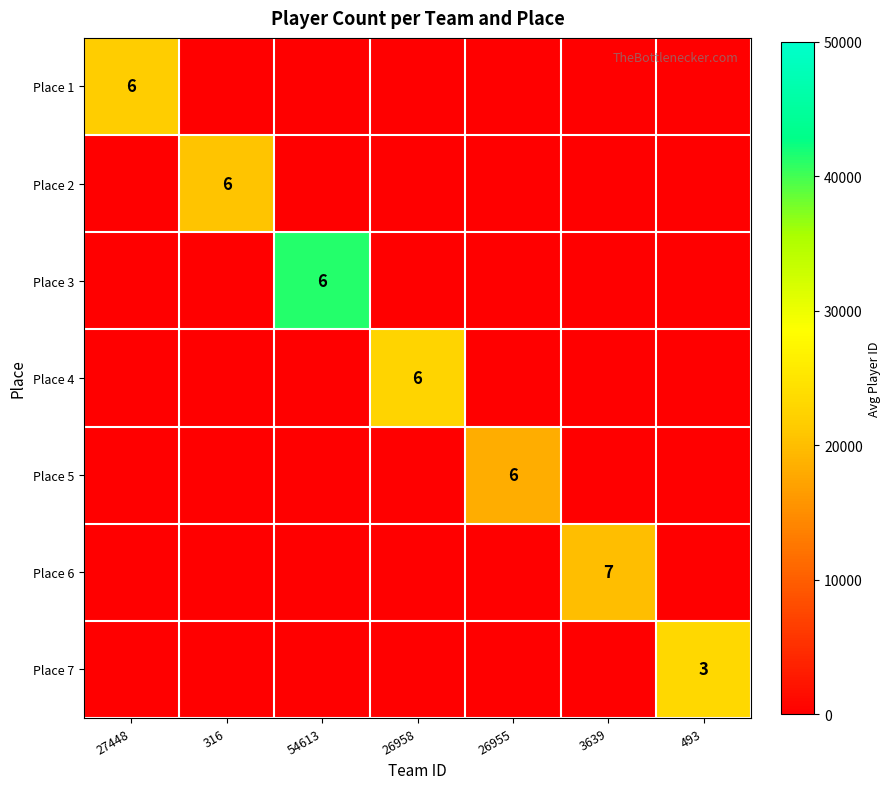

At how many categories does at least one series exceed 32852?

1